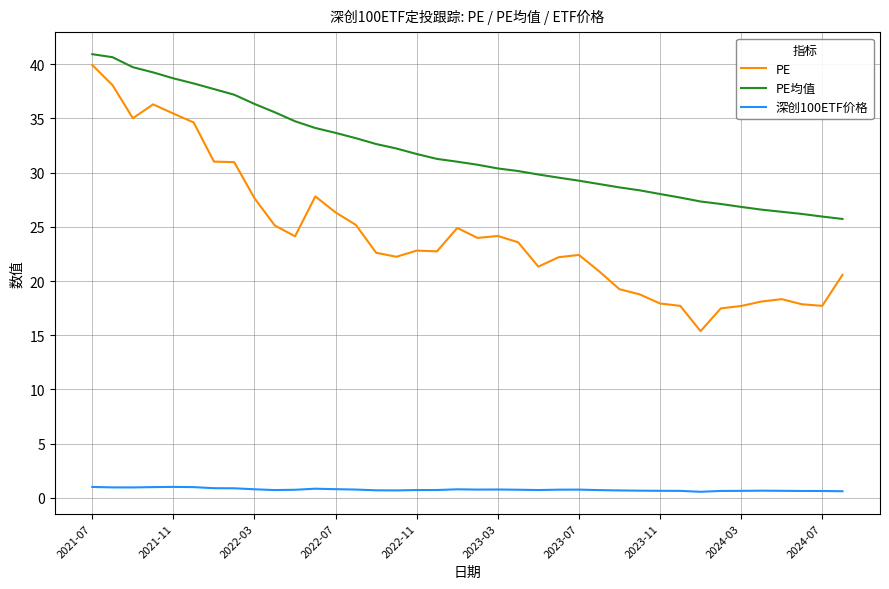

Which series has the largest total across all categories?

PE均值